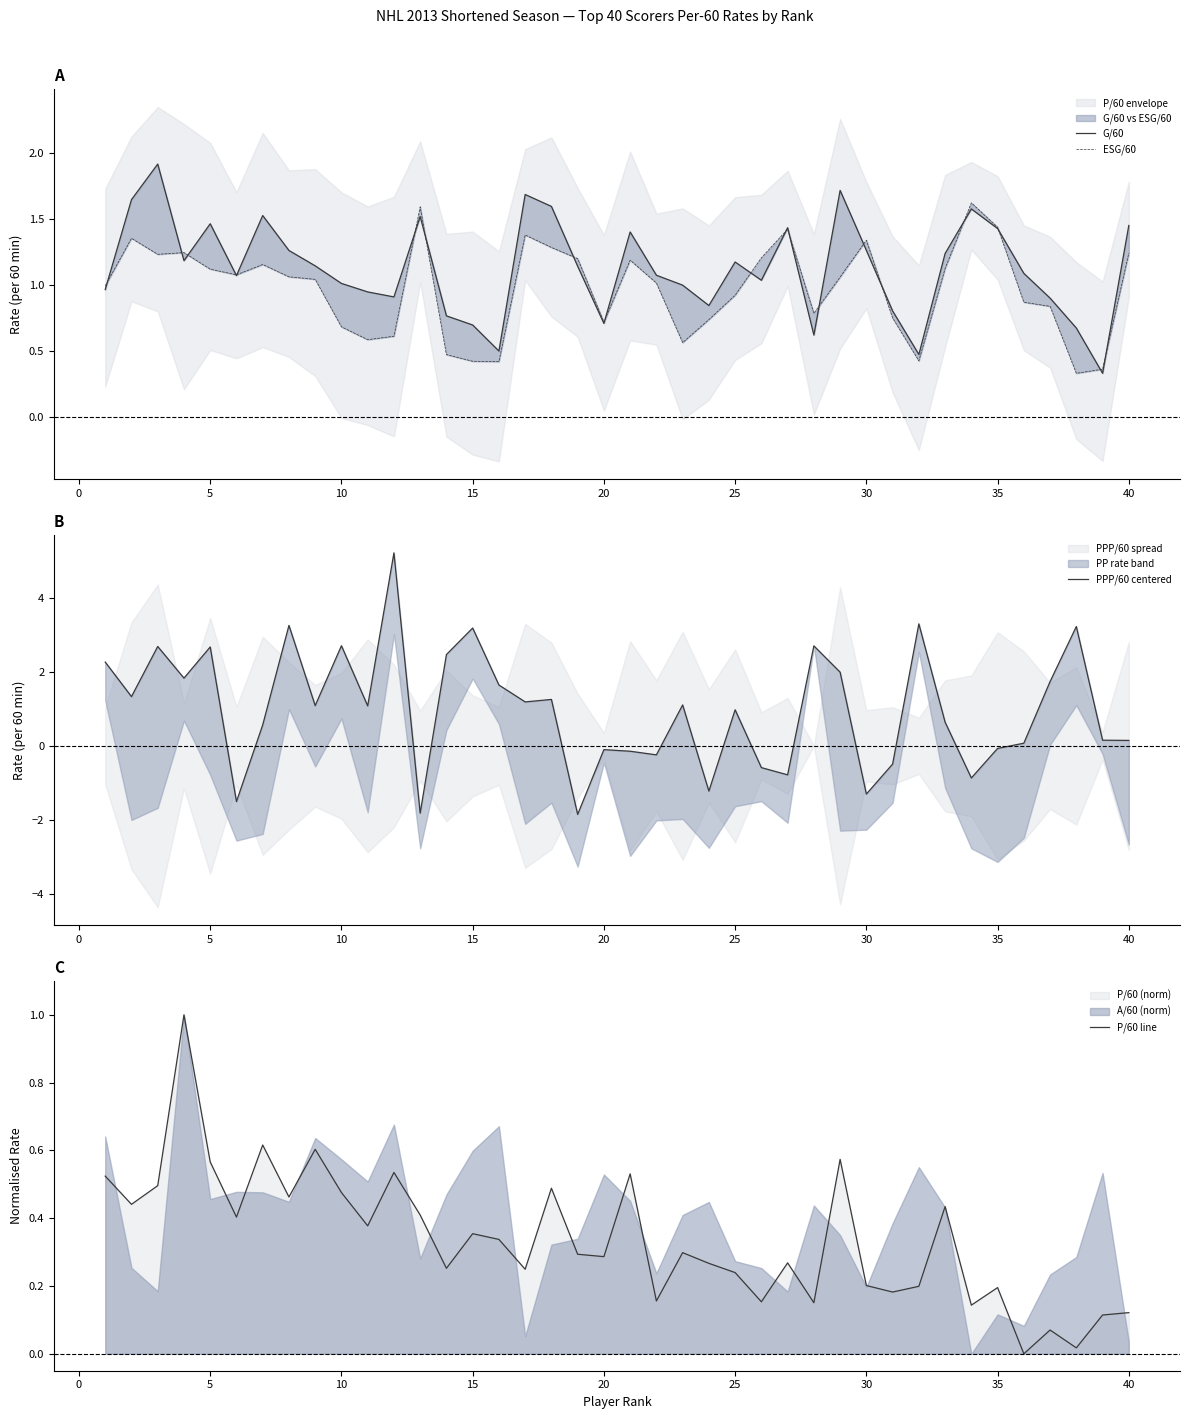

The value of P/60 line at 35 is 0.2. True or false?

True